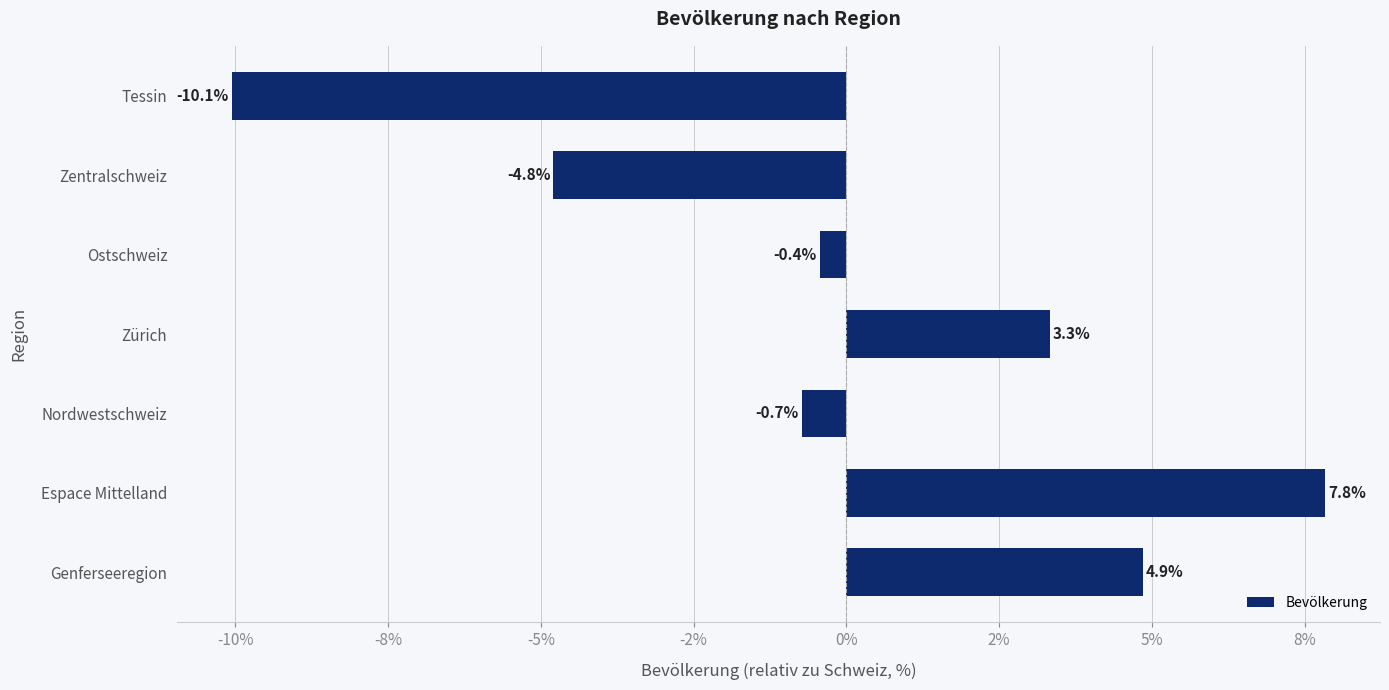

Are the bars grouped side by side (vs. stacked)?

No